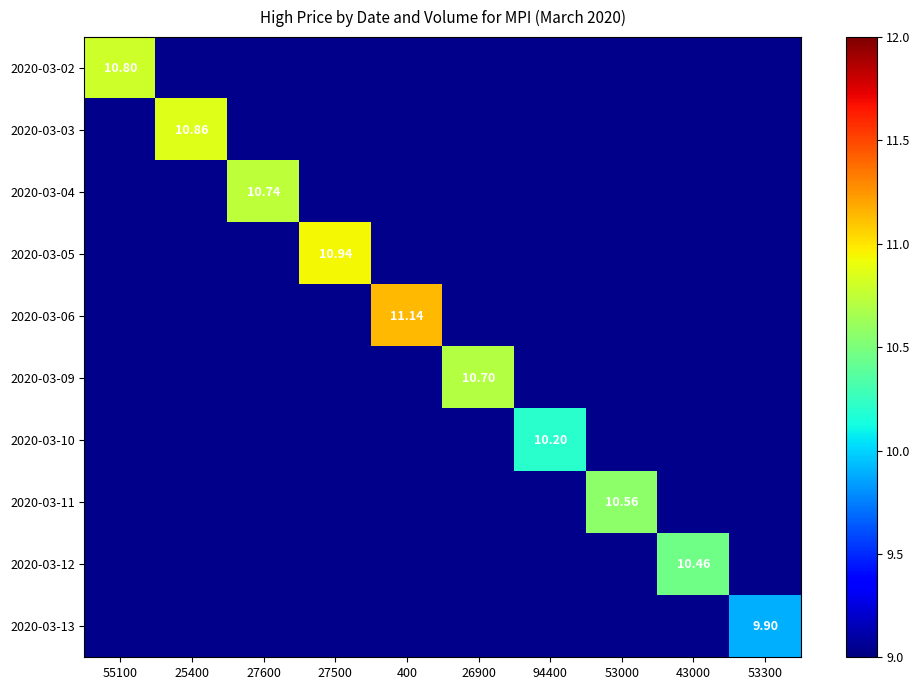

Which label corresponds to the smallest value in the chart?

53300